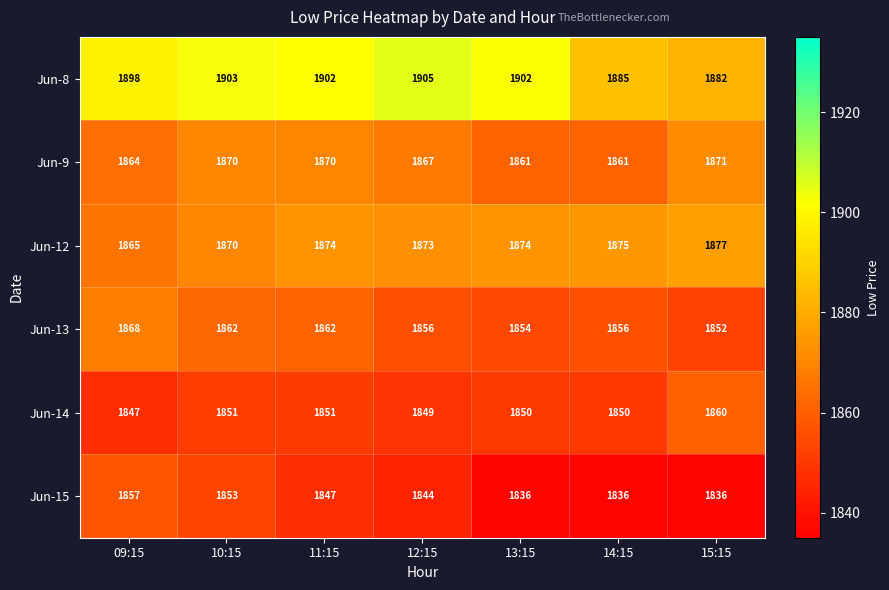

Which series has the widest spread of values?

Jun-8